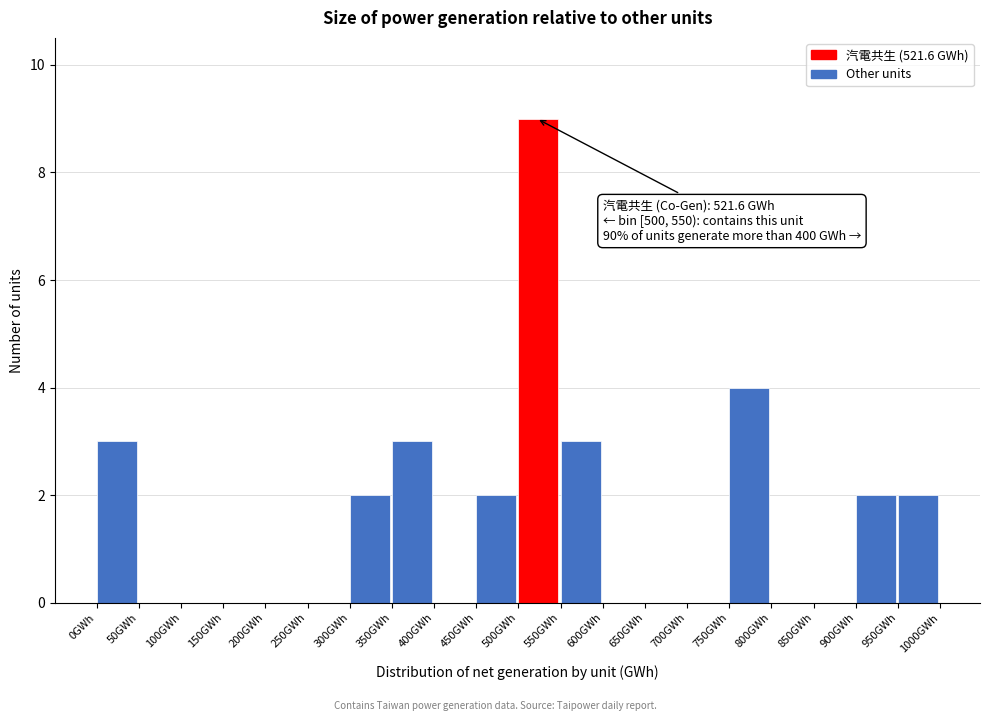

Which range on the x-axis has the tallest bar?

500 to 550